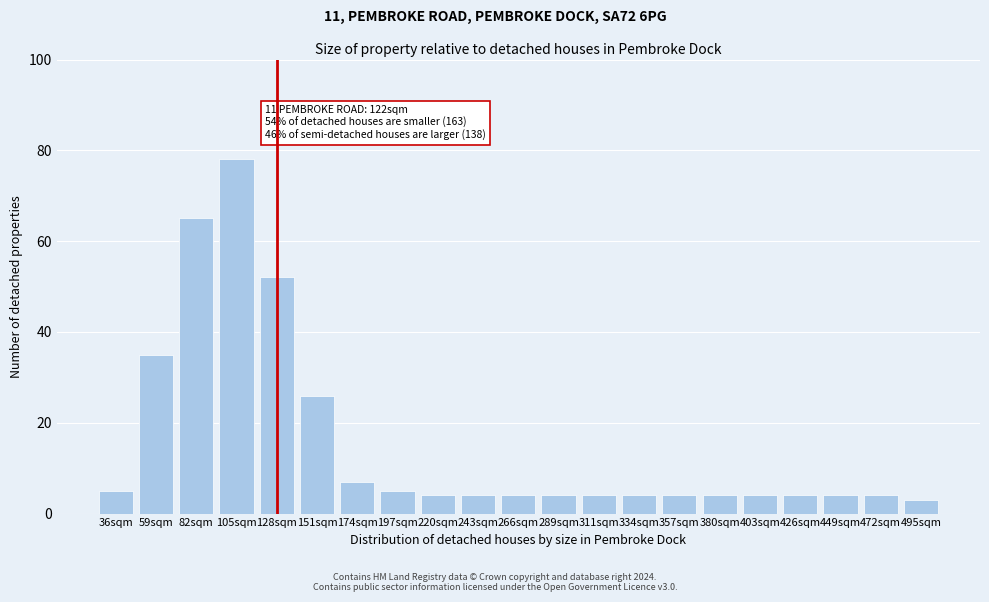

Reading left to right, transcribe all the data shown in this chart.

5	35	65	78	52	26	7	5	4	4	4	4	4	4	4	4	4	4	4	4	3